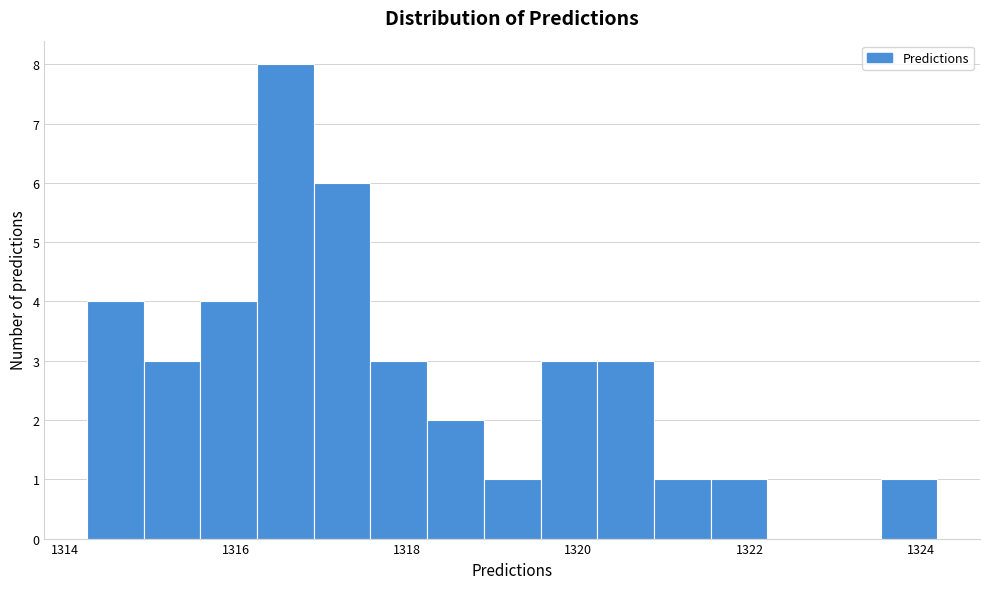

Read against the x-axis, roughly where is the centre of the tallest bar?

1316.6